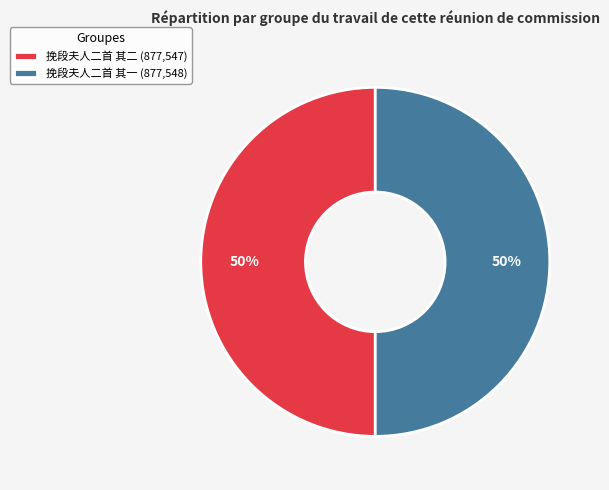

To the nearest percent, what is the average slice percentage?

50%